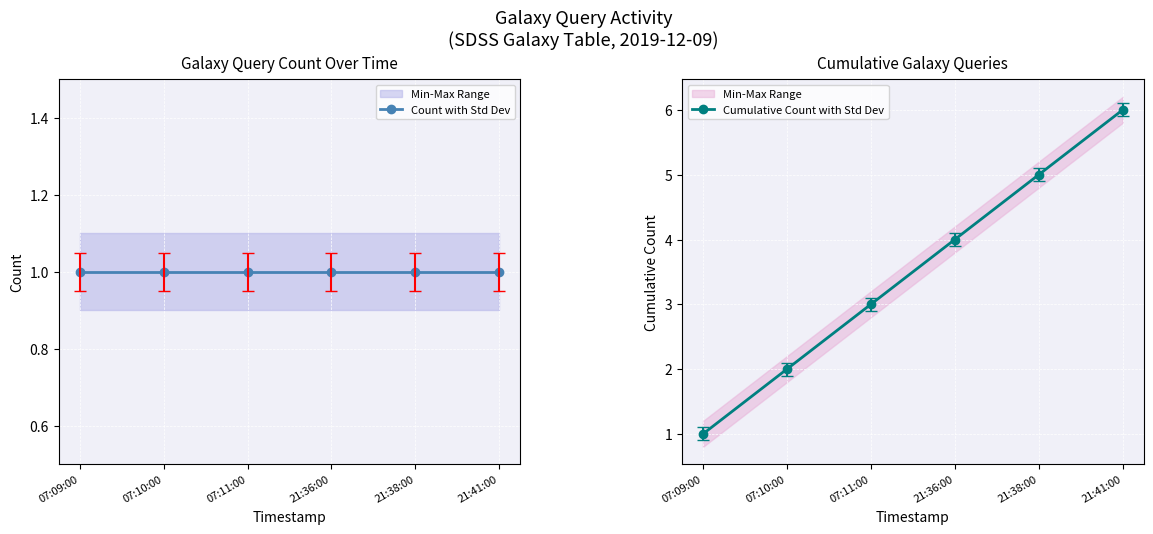

Between 07:10:00 and 21:36:00, which series saw the biggest shift?

Cumulative Count with Std Dev